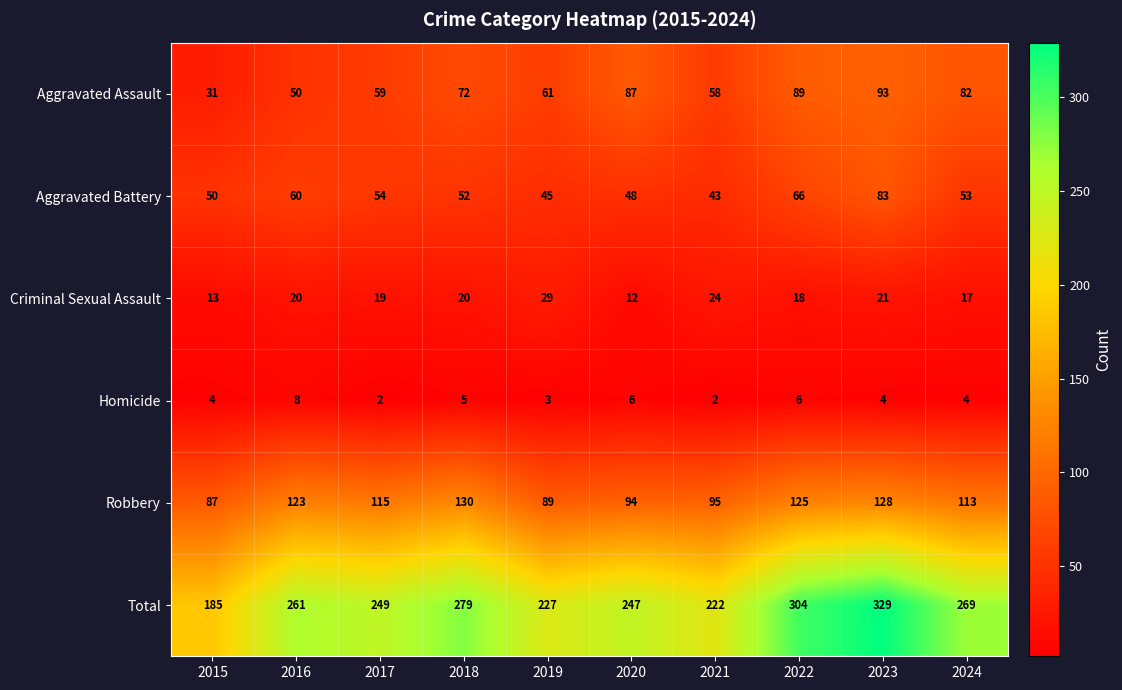

Rank the series at 2023 from lowest to highest value.

Homicide, Criminal Sexual Assault, Aggravated Battery, Aggravated Assault, Robbery, Total